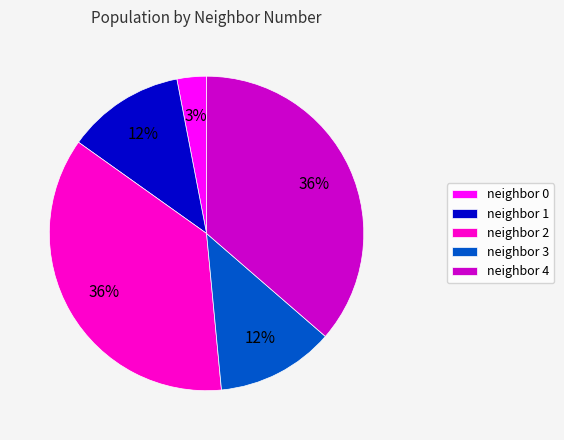

Combined, do neighbor 0 and neighbor 3 account for over 50%?

No